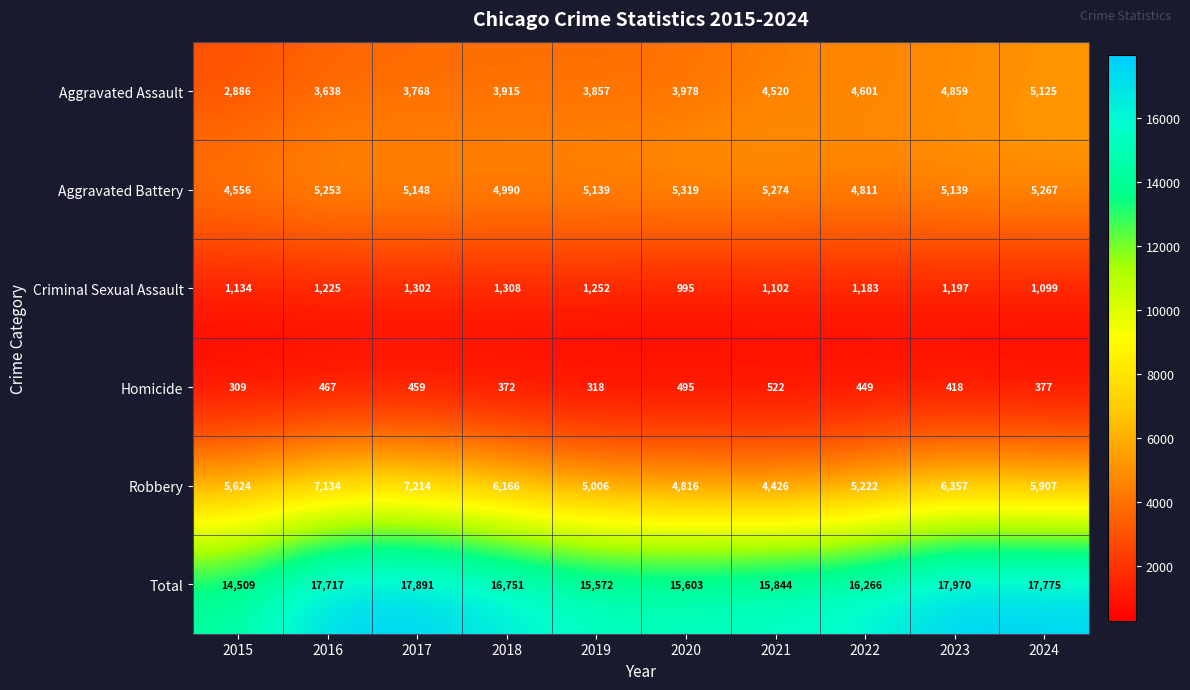

At which label does Aggravated Assault reach its minimum?

2015